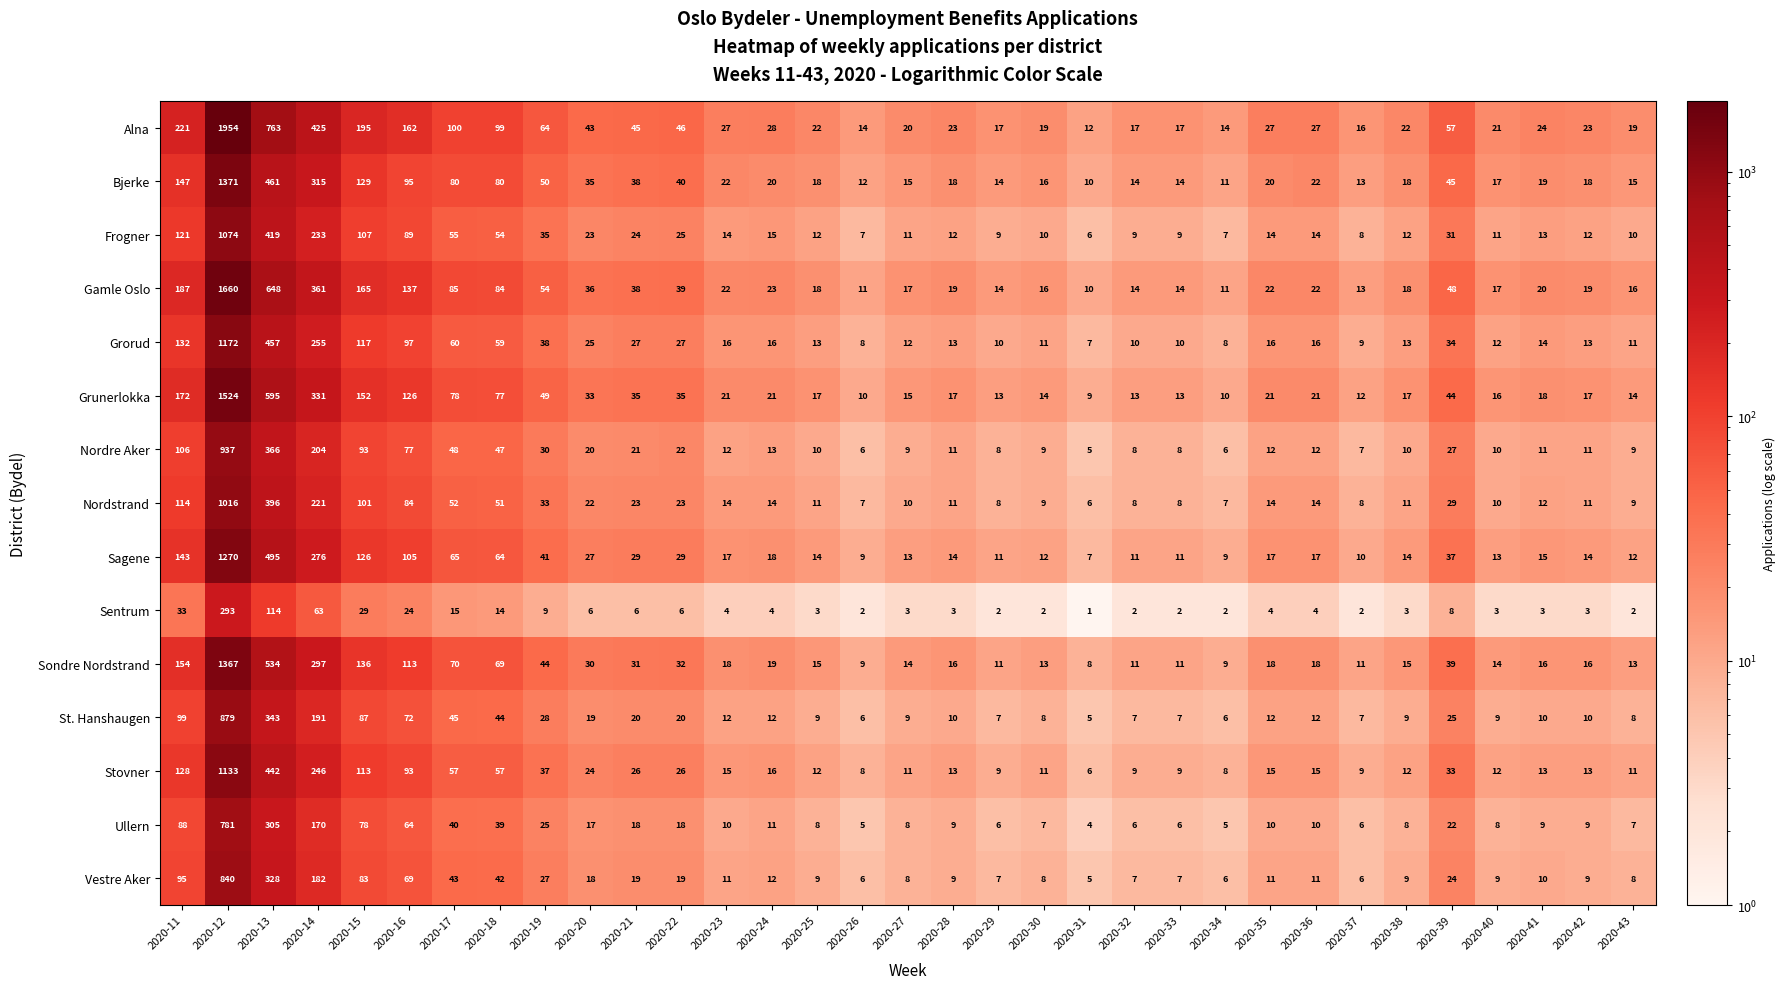

Is the value of Stovner at 2020-26 greater than the value of Gamle Oslo at 2020-25?

No